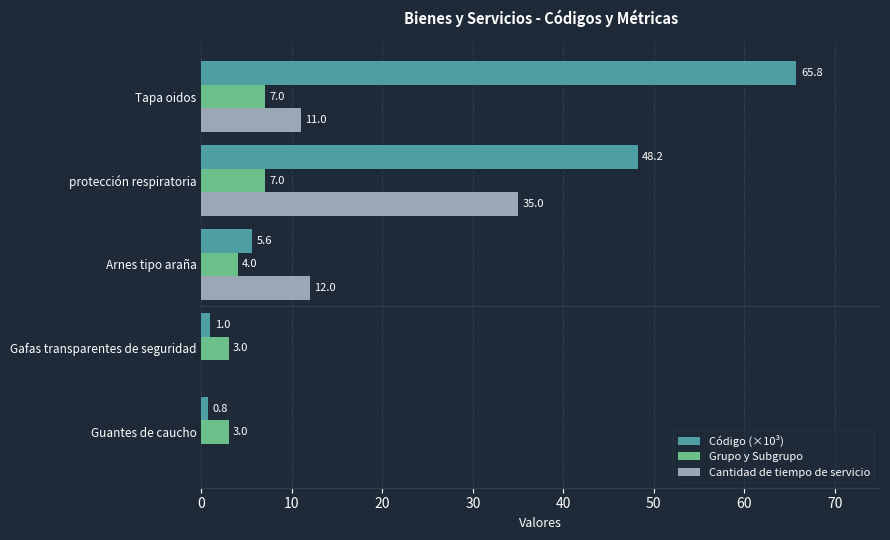

How many values in Cantidad de tiempo de servicio are above zero?

3